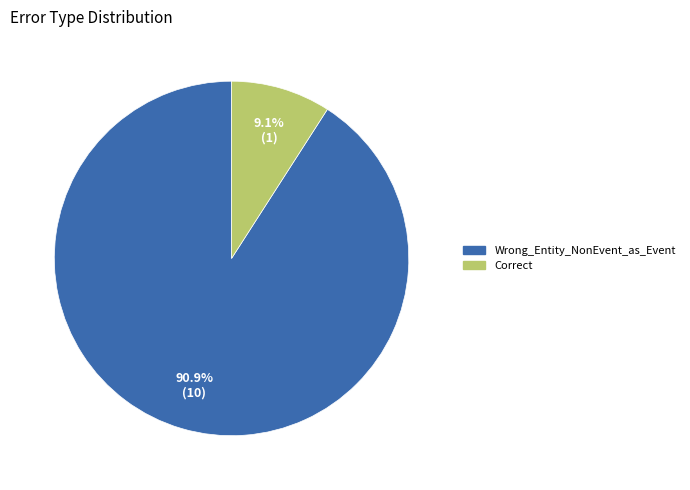

What percentage is the Wrong_Entity_NonEvent_as_Event slice, to the nearest percent?

91%